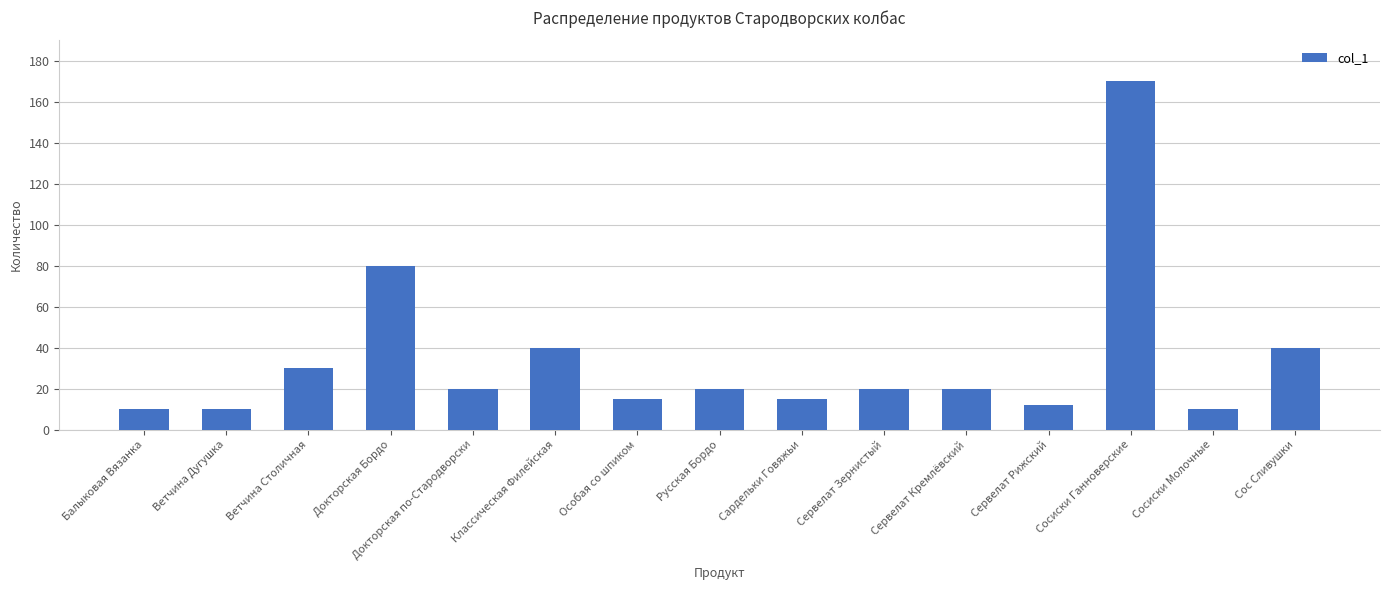

Reading left to right, what are all the values shown in this chart?

Балыковая Вязанка=10	Ветчина Дугушка=10	Ветчина Столичная=30	Докторская Бордо=80	Докторская по-Стародворски=20	Классическая Филейская=40	Особая со шпиком=15	Русская Бордо=20	Сардельки Говяжьи=15	Сервелат Зернистый=20	Сервелат Кремлёвский=20	Сервелат Рижский=12	Сосиски Ганноверские=170	Сосиски Молочные=10	Сос Сливушки=40